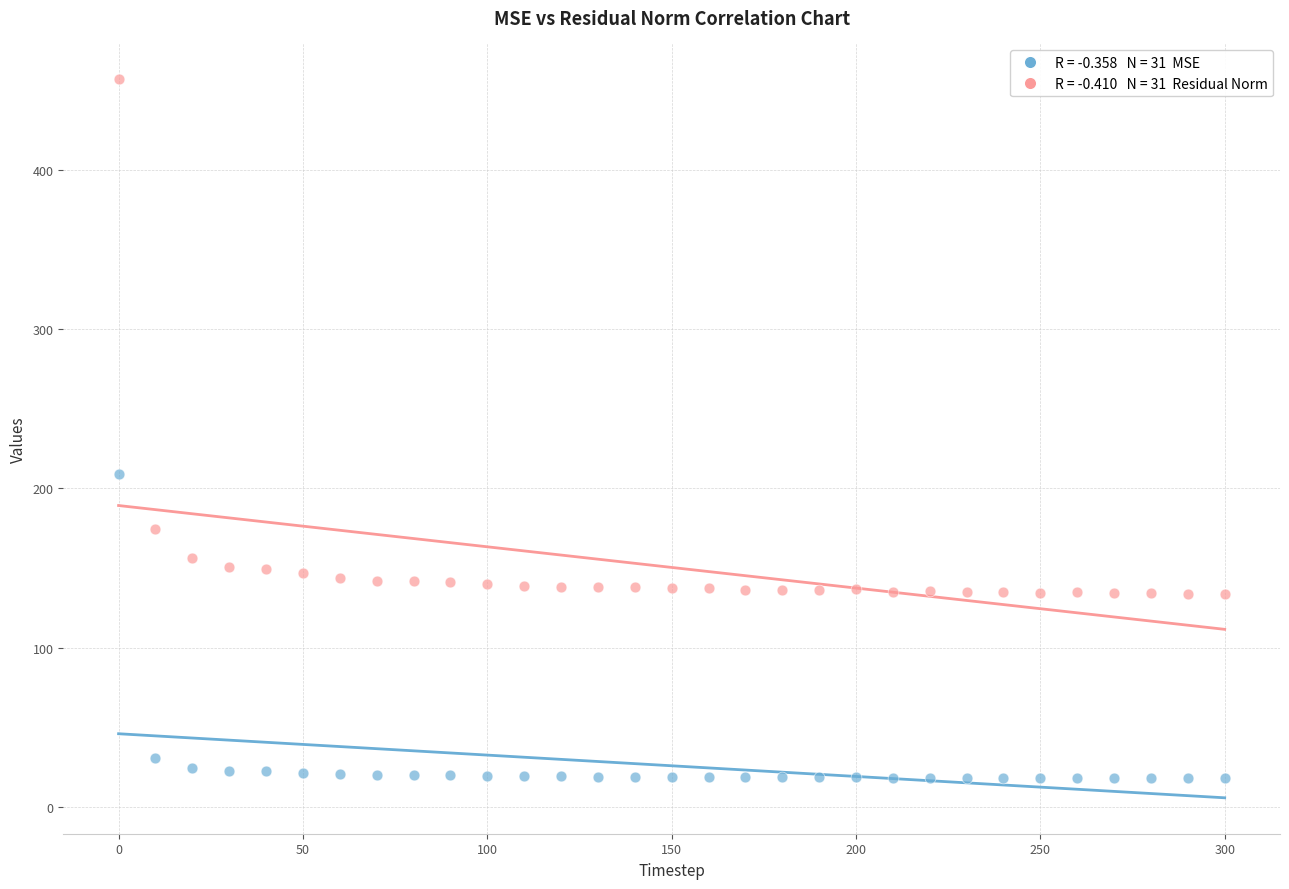

Across all series, what Y value is closest to 237?

208.8